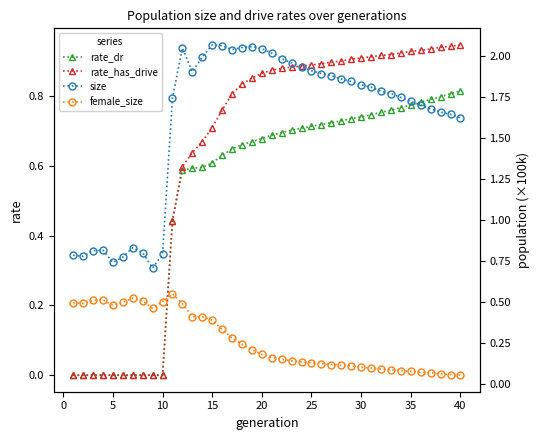

The value of rate_has_drive at 25 is 0.5. True or false?

False